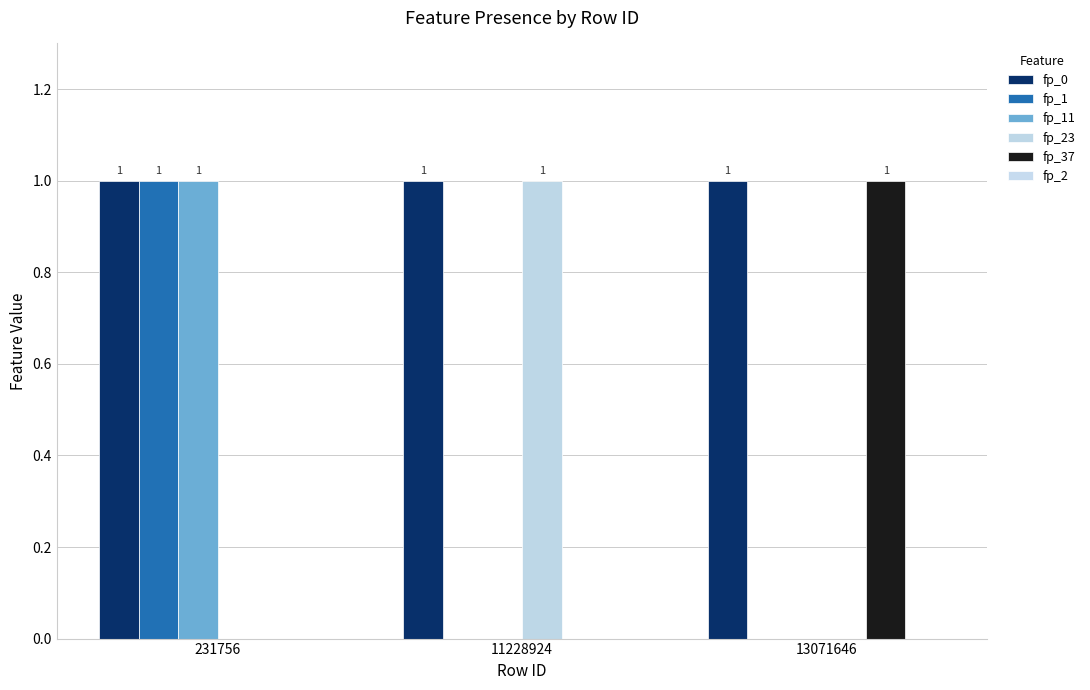

How many groups of bars are there?

3